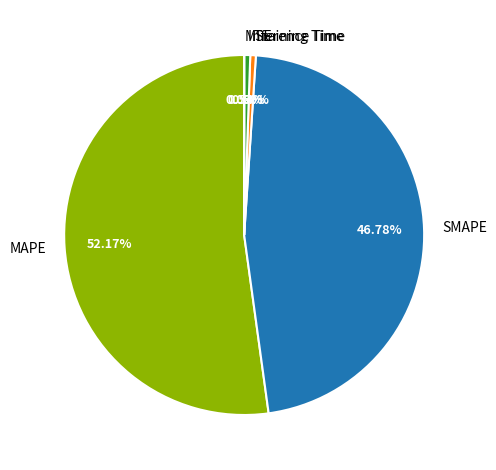

Between MAPE and Inference Time, which is larger?

MAPE